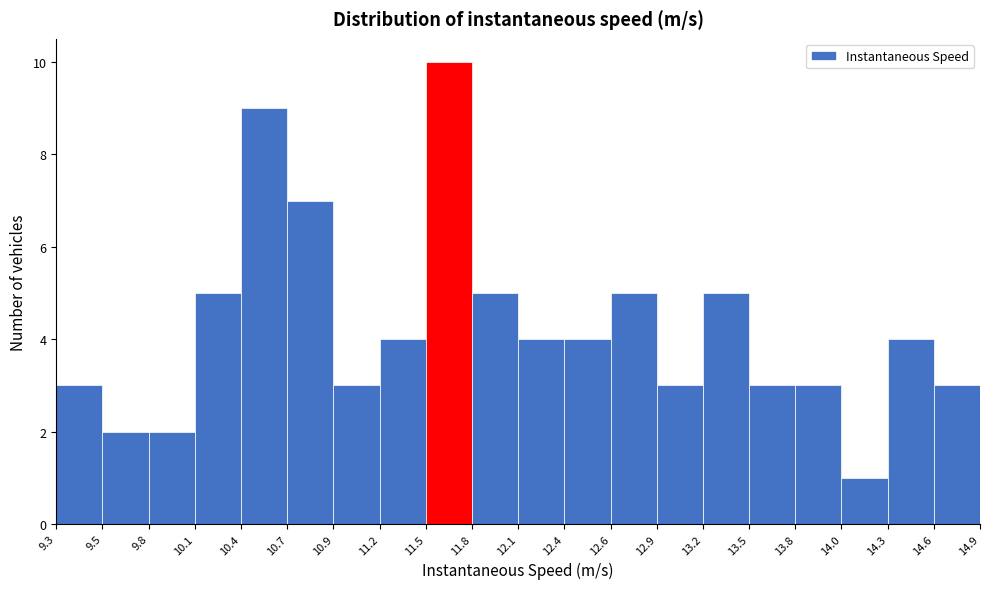

Reading left to right, transcribe this chart: for each bar, give the range it covers on the x-axis and its height. The values are not printed on the chart, so give them approximately, as read against the axis.

9.3 to 9.5: 3
9.5 to 9.8: 2
9.8 to 10.1: 2
10.1 to 10.4: 5
10.4 to 10.7: 9
10.7 to 10.9: 7
10.9 to 11.2: 3
11.2 to 11.5: 4
11.5 to 11.8: 10
11.8 to 12.1: 5
12.1 to 12.4: 4
12.4 to 12.6: 4
12.6 to 12.9: 5
12.9 to 13.2: 3
13.2 to 13.5: 5
13.5 to 13.8: 3
13.8 to 14.0: 3
14.0 to 14.3: 1
14.3 to 14.6: 4
14.6 to 14.9: 3